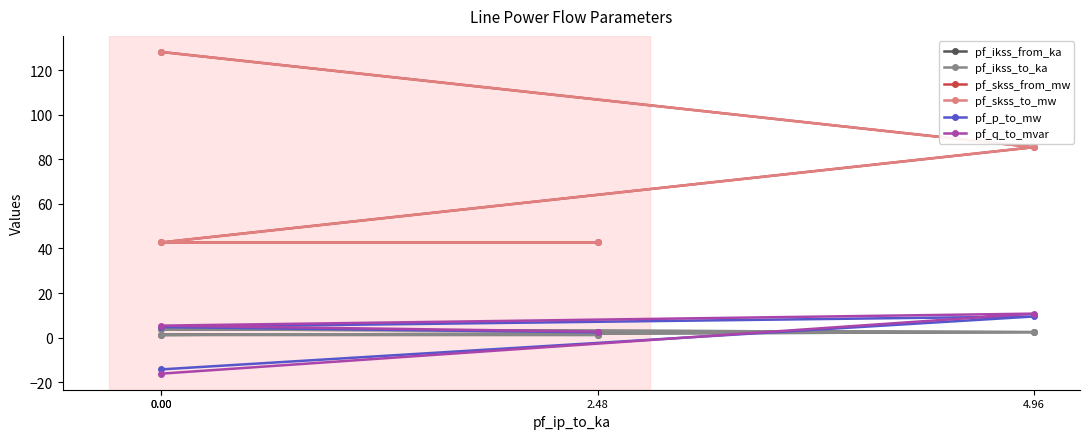

What is the total value across all series at 0.00?

233.3